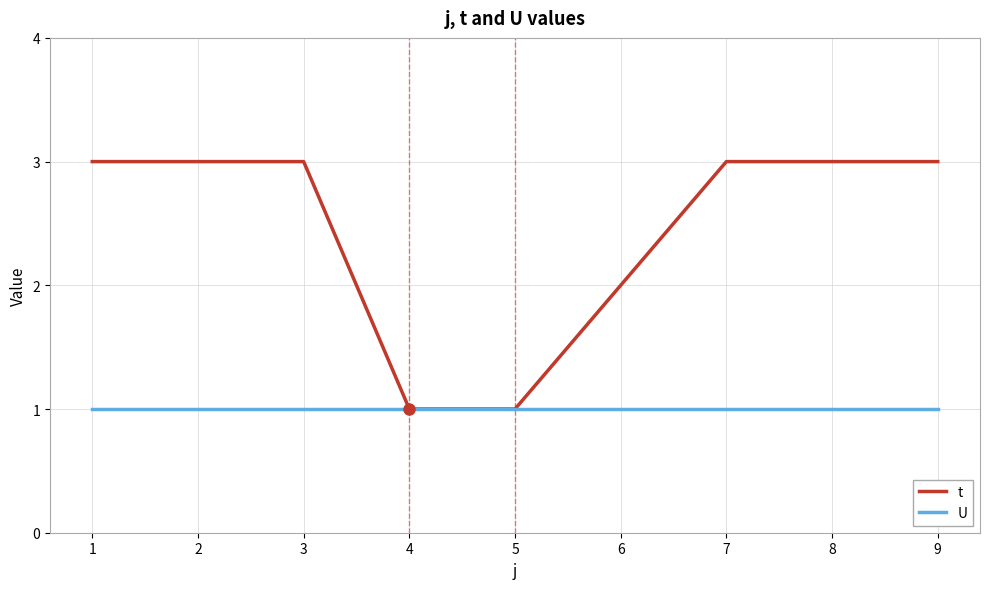

What is the spread (max minus min) of values at 2?

2